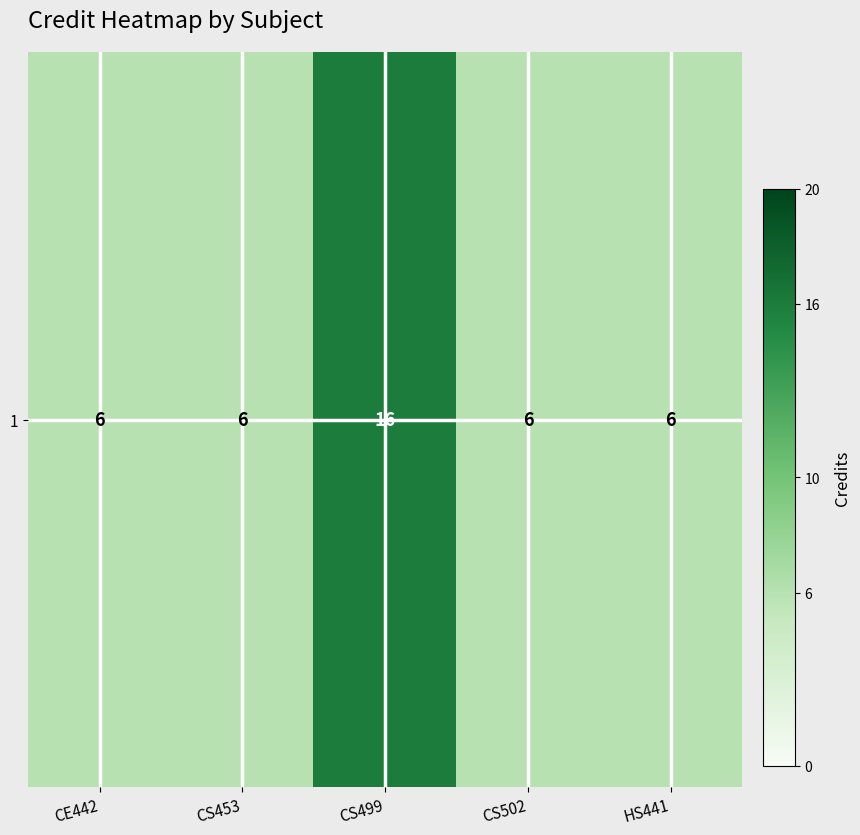

Reading left to right, list all the values displayed in this chart.

CE442=6	CS453=6	CS499=16	CS502=6	HS441=6